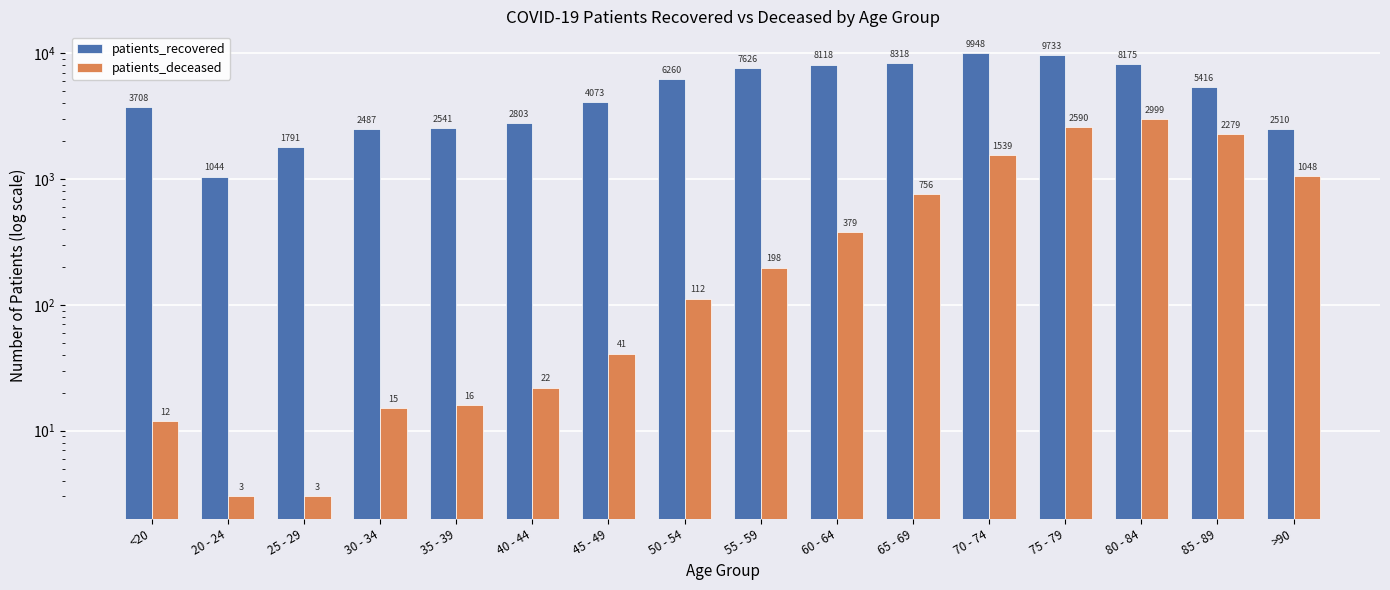

What is the difference between the patients_recovered values at 20 - 24 and 25 - 29?

747